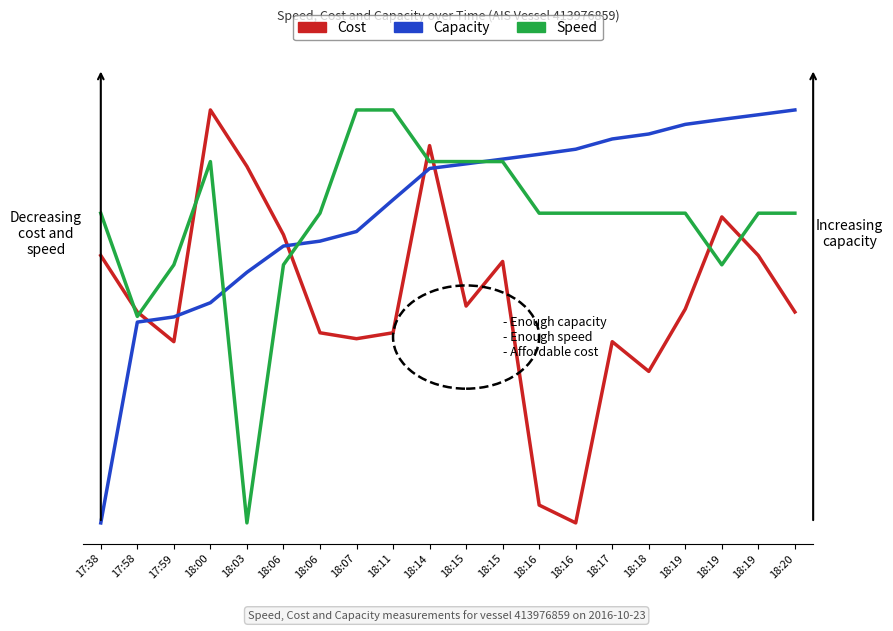

What is the difference between the Speed values at 18:03 and 18:19?

0.6